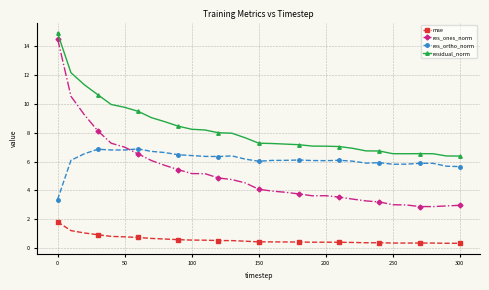

What is the difference between the maximum and minimum values in the res_ortho_norm series?

3.5